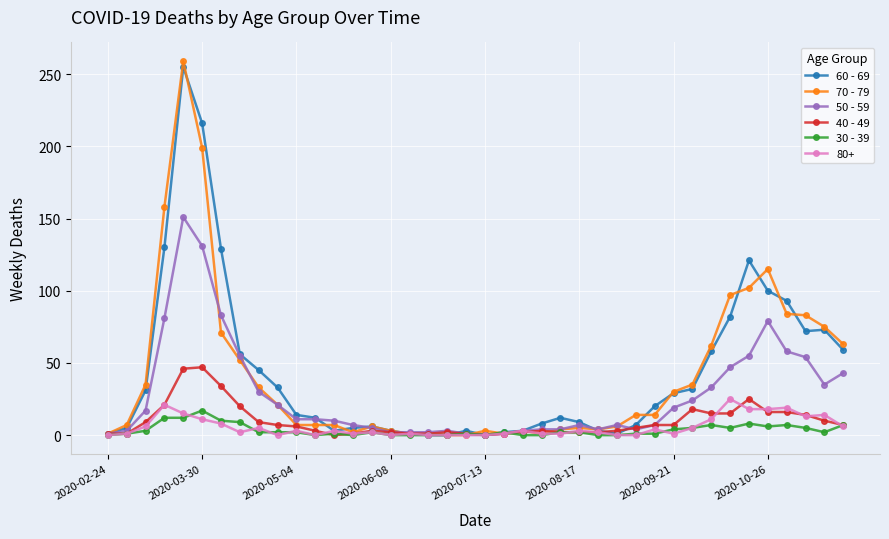

What is the maximum value shown in the chart?

259